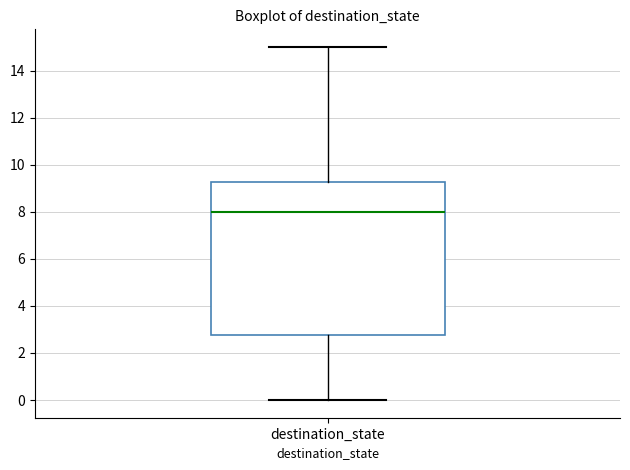

Transcribe this box plot: give where the median line is, the range the box spans, and where the two whiskers end, as read against the y-axis. The values are not printed on the chart, so give them approximately, as read against the axis.

median 8.0, box 2.8 to 9.2, whiskers 0.0 to 15.0